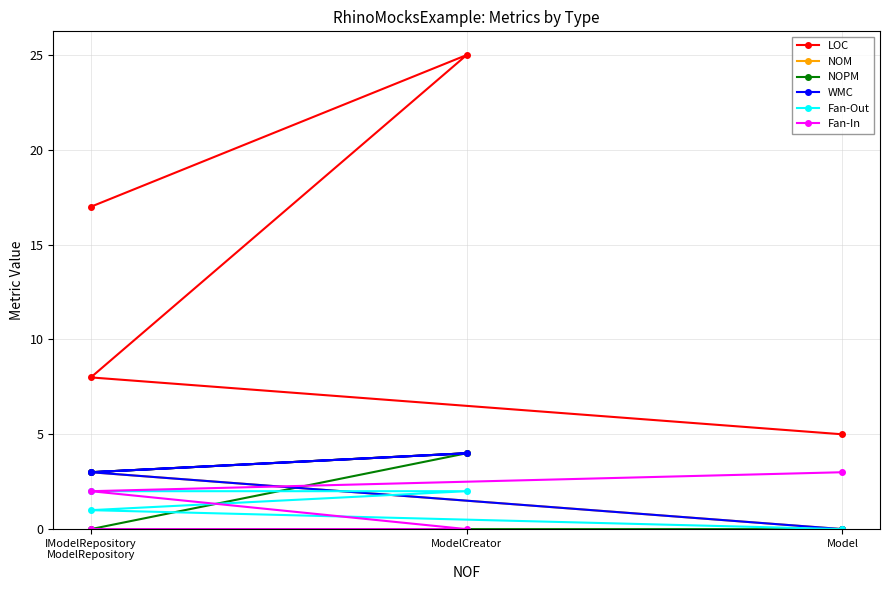

Which series has the largest range (max minus min)?

LOC